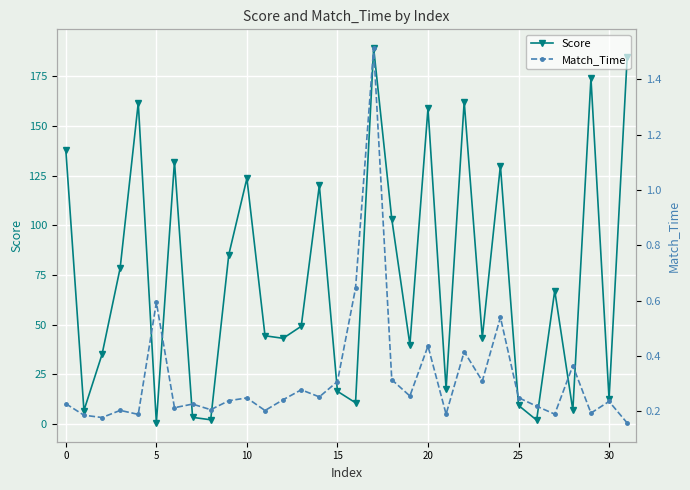

Reading left to right, list all the values displayed in this chart.

Score: 137.9	6.9	35.2	78.6	161.7	0.6	132.1	3.4	2.2	85.3	123.7	44.5	43.2	49.3	120.2	16.5	10.8	189.2	103.3	40.0	159.0	17.6	162.3	43.5	130.1	9.4	2.0	67.2	7.0	174.1	12.6	184.6
Match_Time: 0.2	0.2	0.2	0.2	0.2	0.6	0.2	0.2	0.2	0.2	0.2	0.2	0.2	0.3	0.3	0.3	0.6	1.5	0.3	0.3	0.4	0.2	0.4	0.3	0.5	0.2	0.2	0.2	0.4	0.2	0.2	0.2